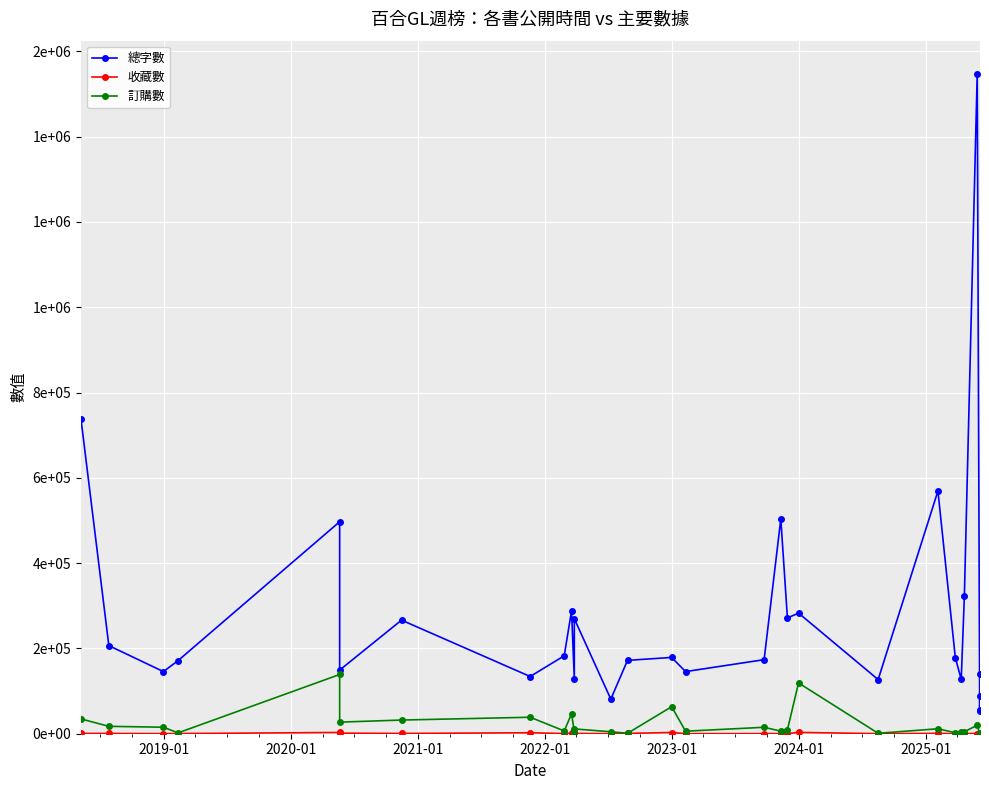

True or false: 總字數 has more than 2 interior local peaks.

True